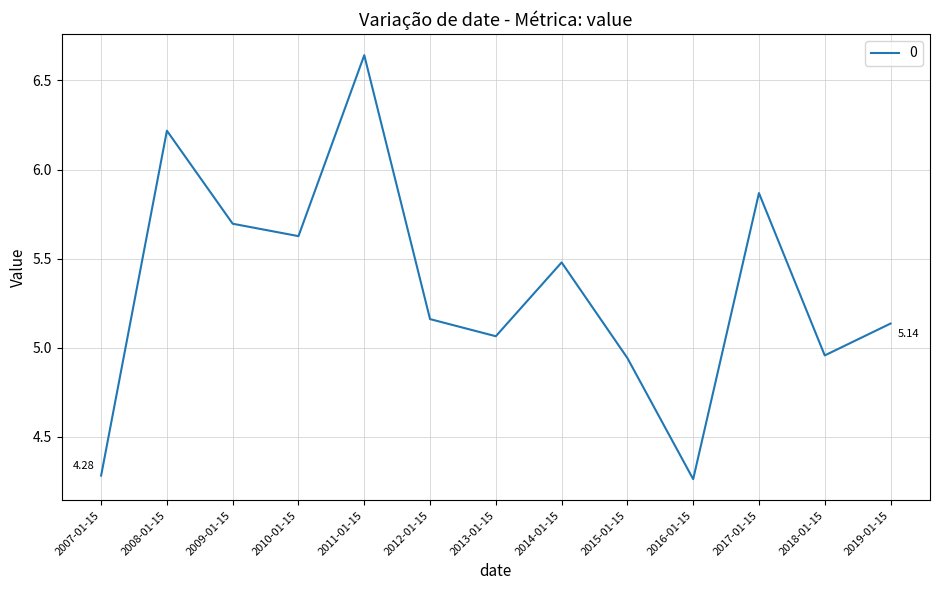

Is it true that the value at 2014-01-15 is 2.2?

False